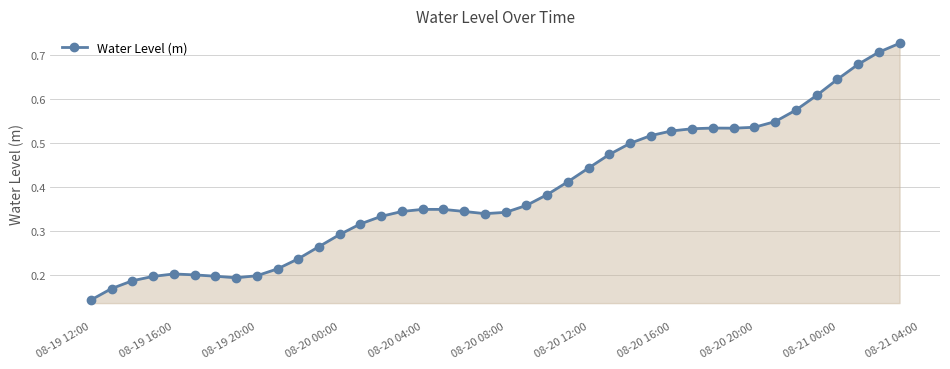

What is the sum of all values?

15.6